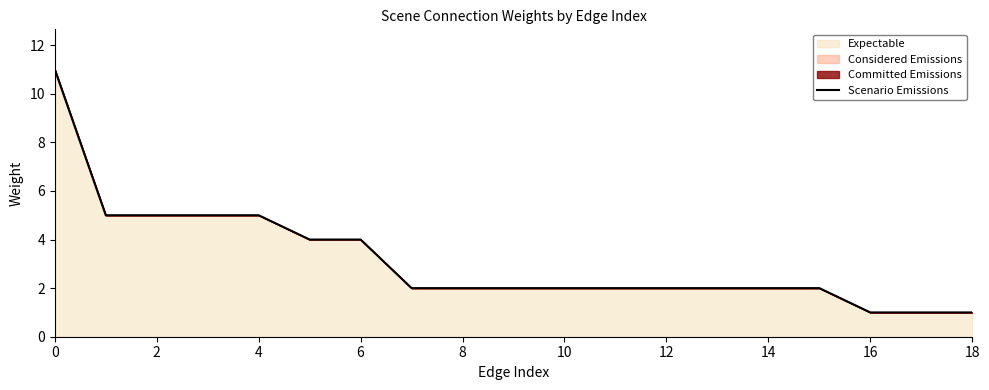

Between 8 and 16, which is larger?

8